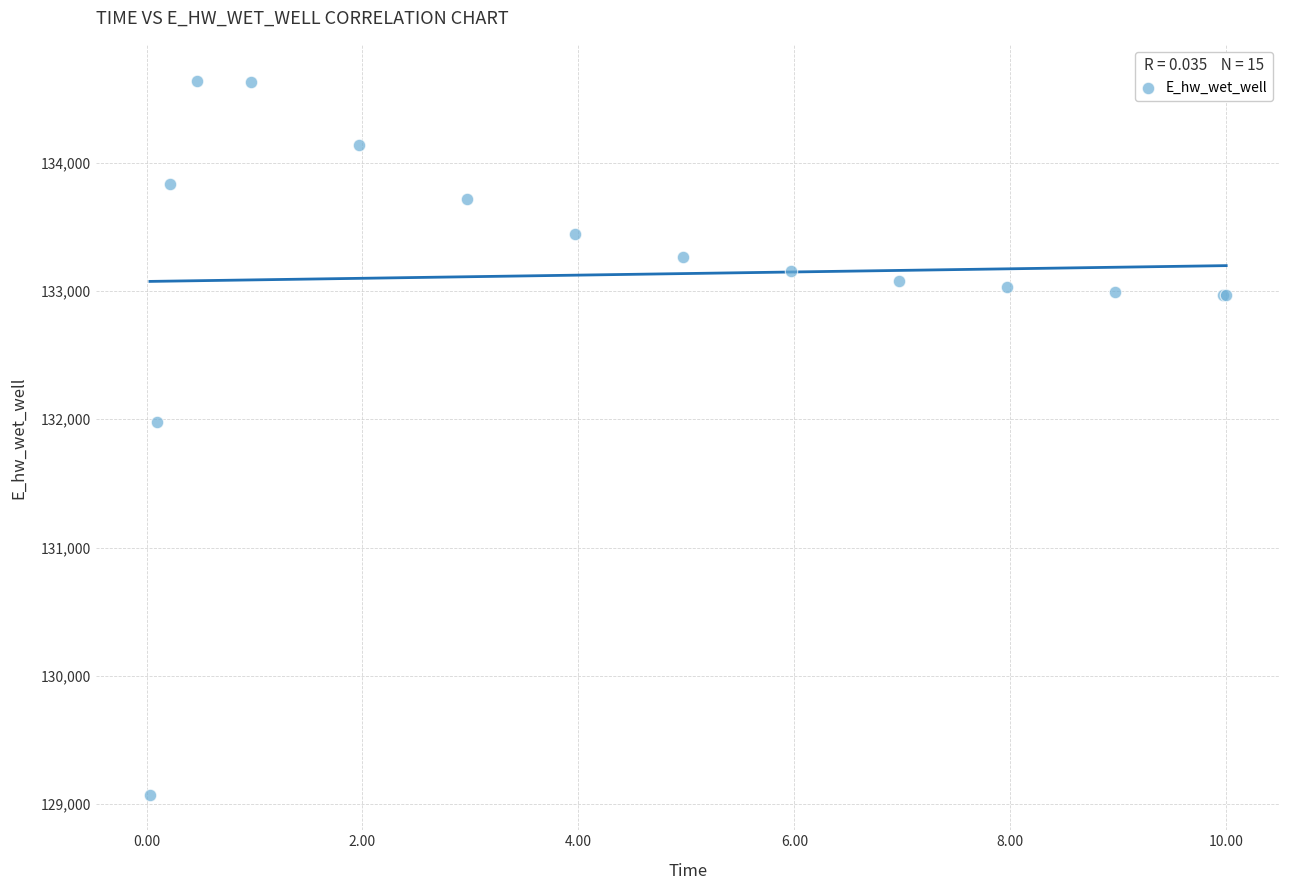

What Y value in the scatter plot is closest to 131857?

131978.3